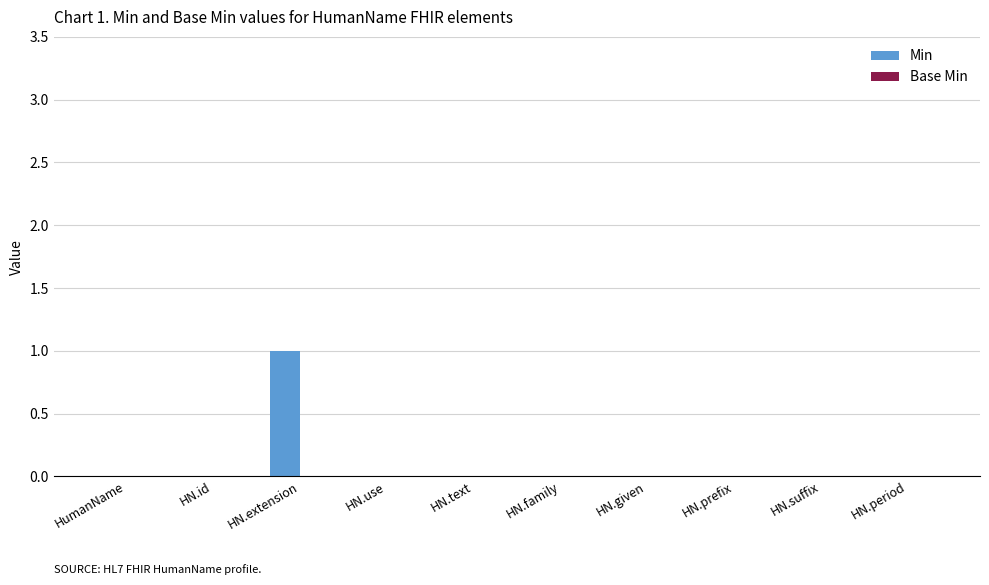

True or false: the data shows 1 at HumanName.

False